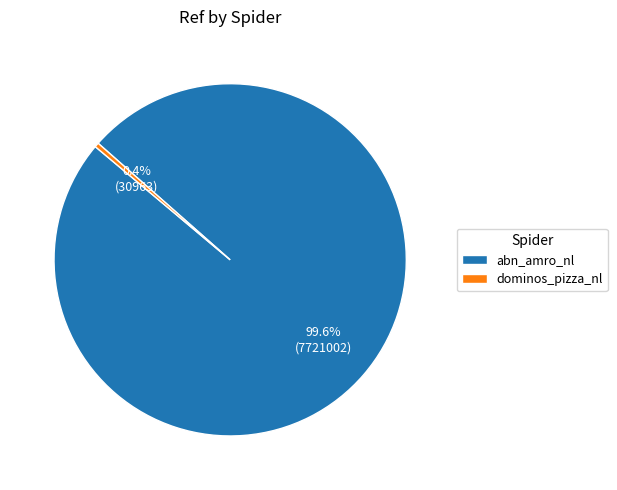

How many segments does this pie chart have?

2